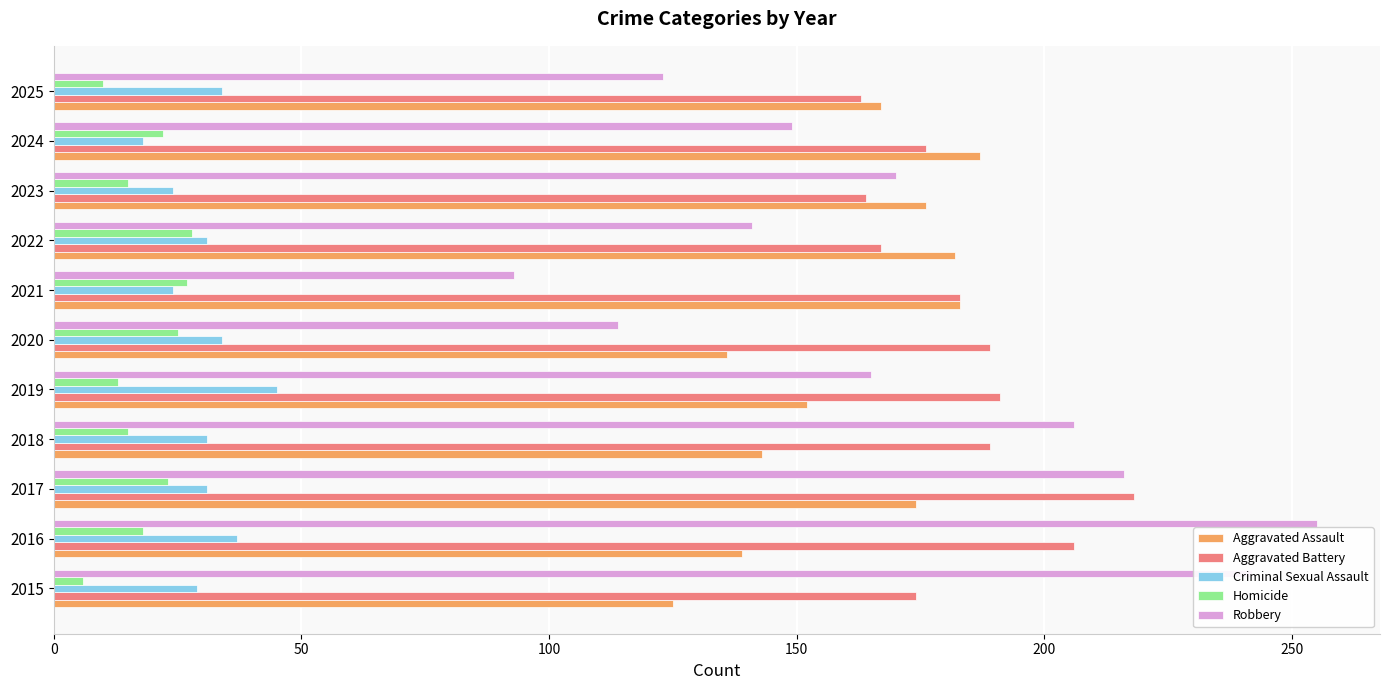

Which series has the largest range (max minus min)?

Robbery